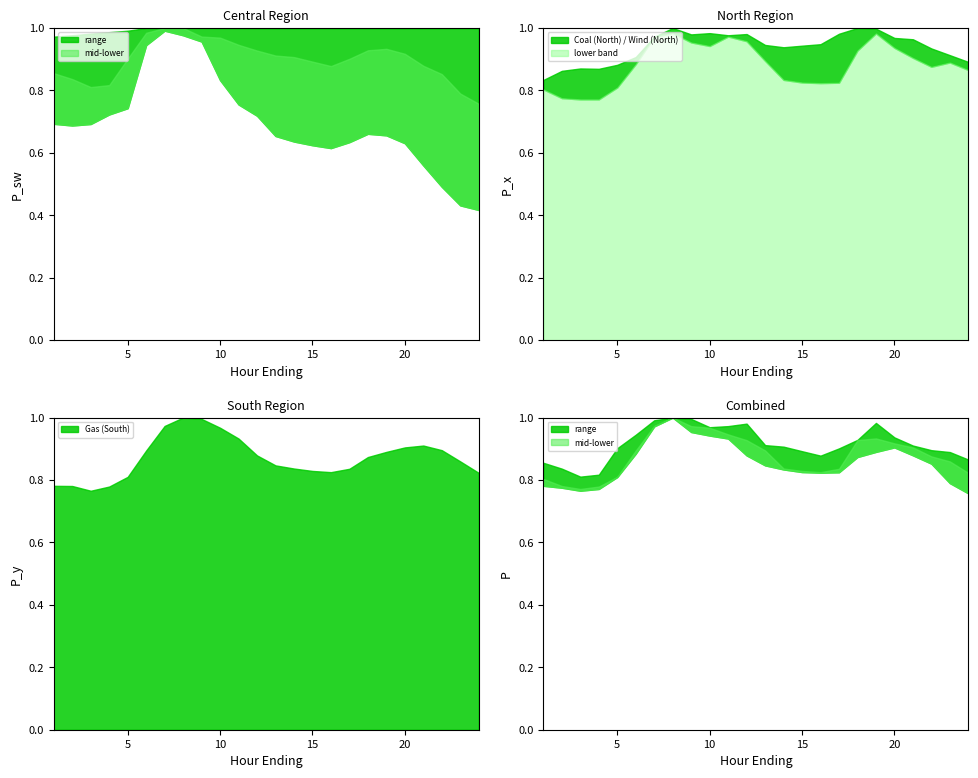

The value of Gas (South) at 15 is 0.2. True or false?

False